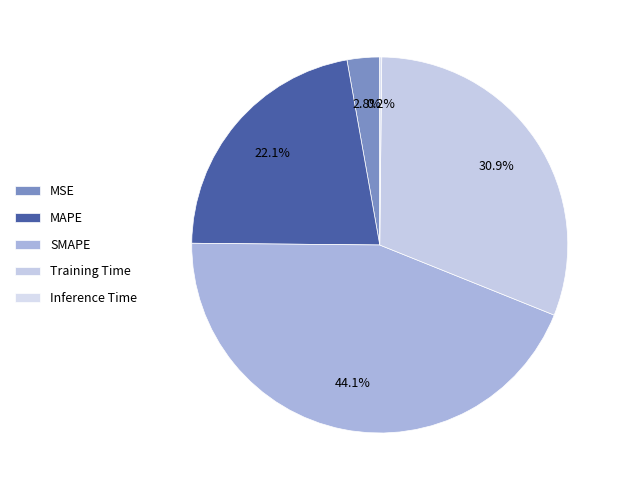

To the nearest percent, what is the difference between the Inference Time and MSE slice percentages?

3%